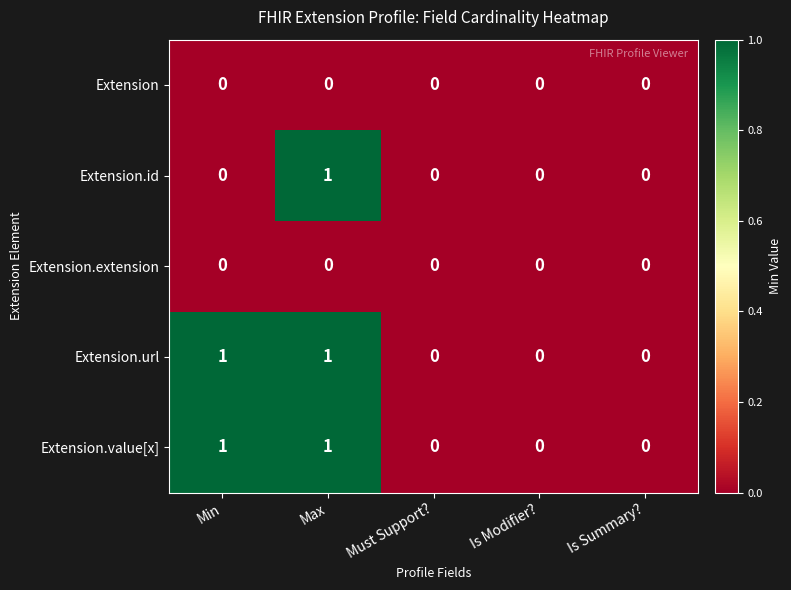

At which category is the sum across all series the highest?

Max